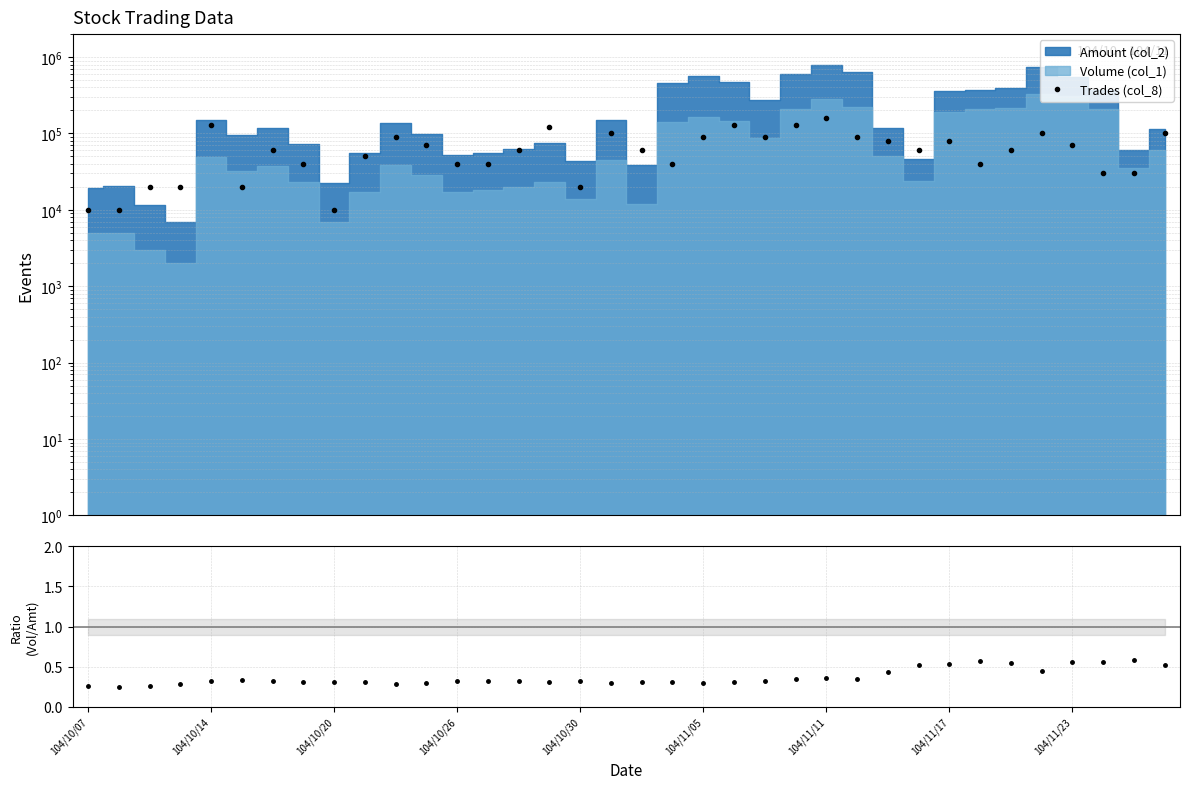

What is the value of the Volume/Amount ratio point at the 32nd from the left?

0.4